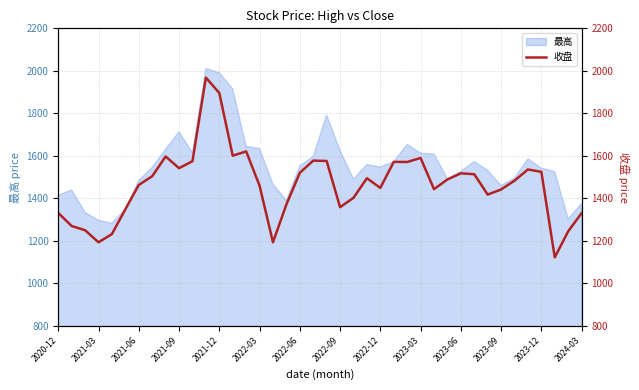

What is the highest value of the 最高 series?

2010.8